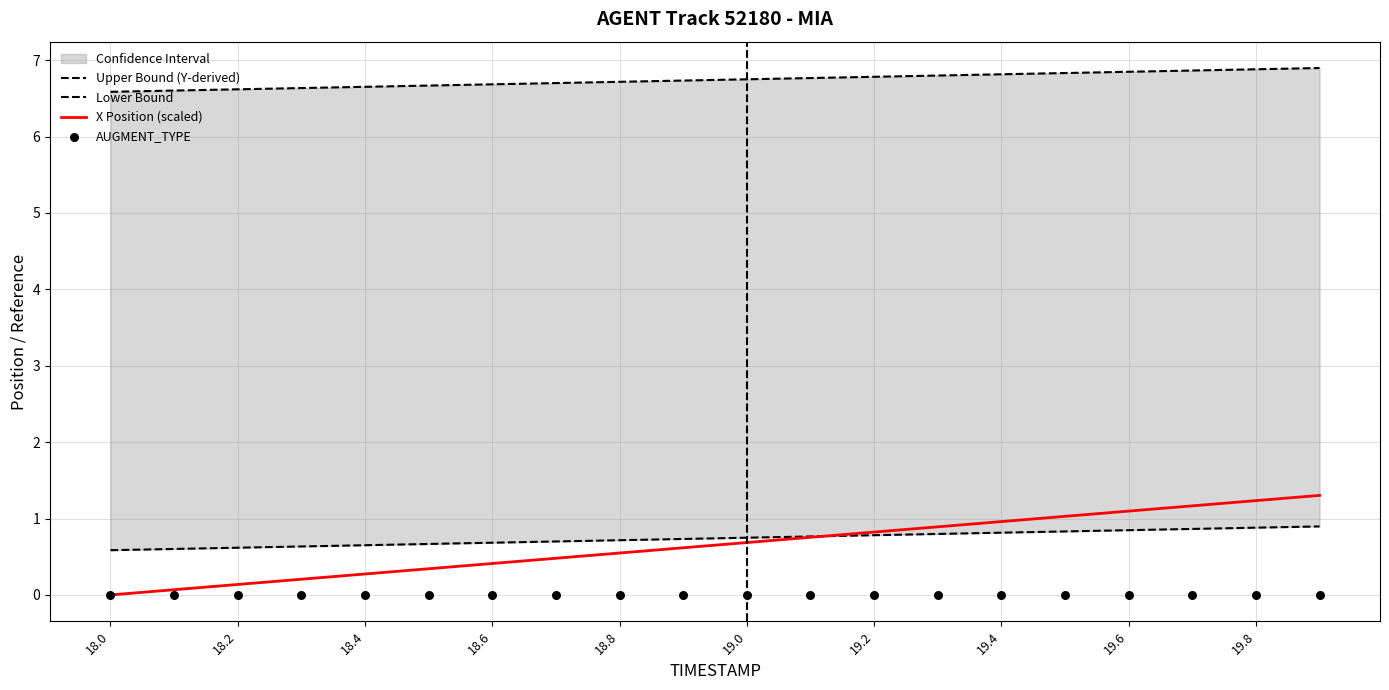

Which series has the largest total across all categories?

Upper Bound (Y-derived)